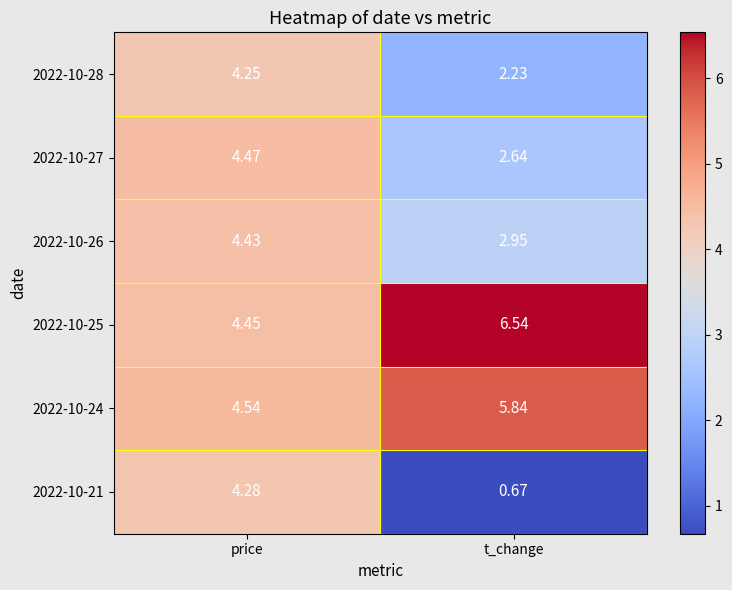

What is the total value across all series at price?

26.4